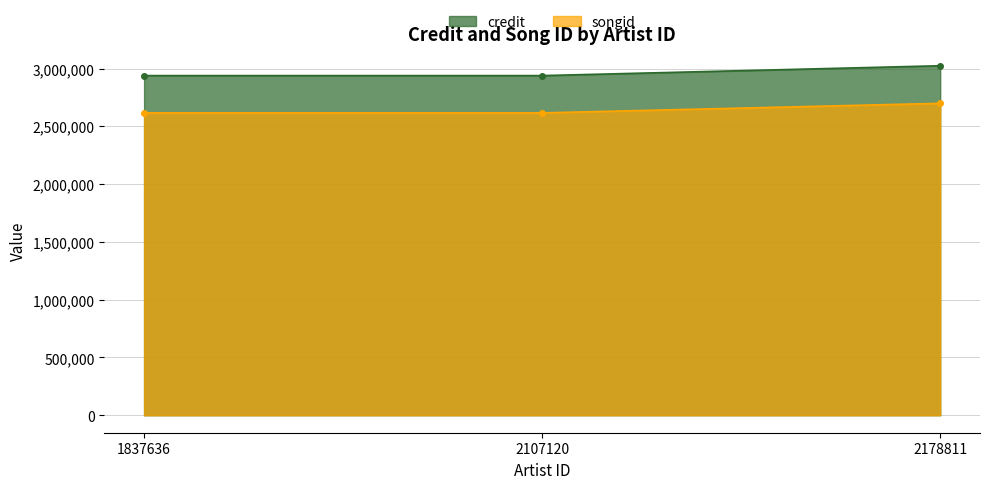

Which series has the largest total across all categories?

credit